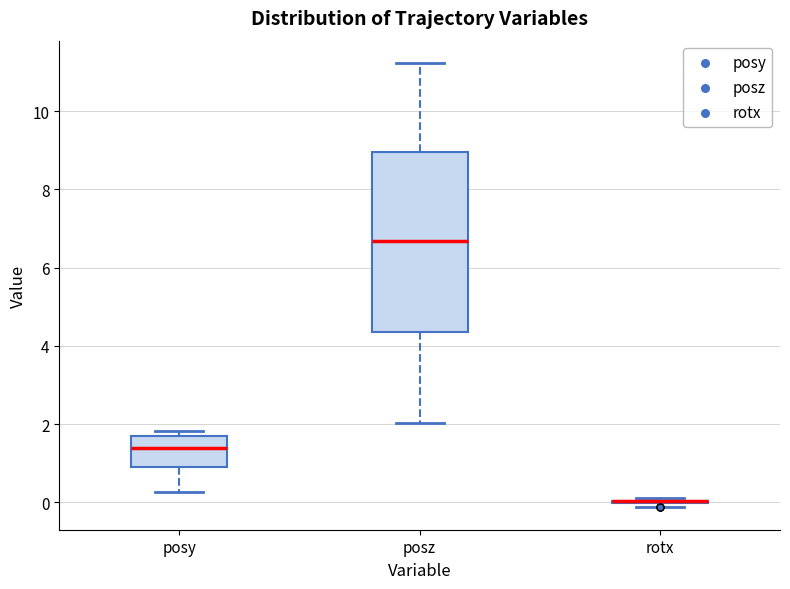

Comparing the boxes themselves (not the whiskers), which one is the tallest?

posz